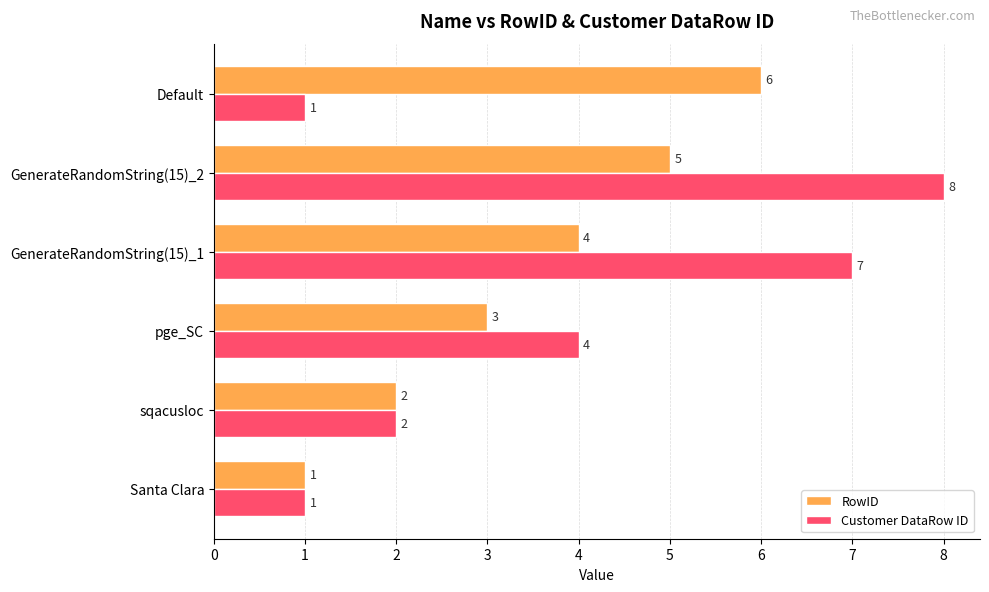

List the series in order of their overall mean, lowest first.

RowID, Customer DataRow ID